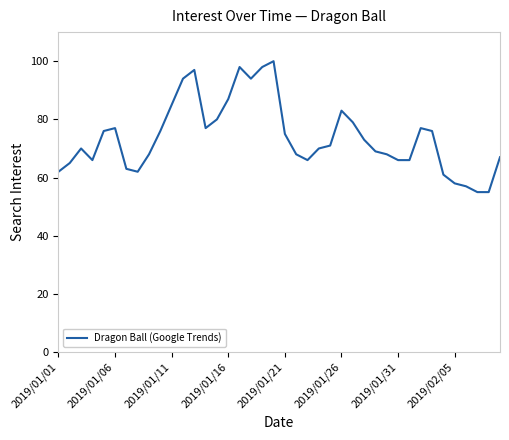

What is the minimum value shown in the chart?

55